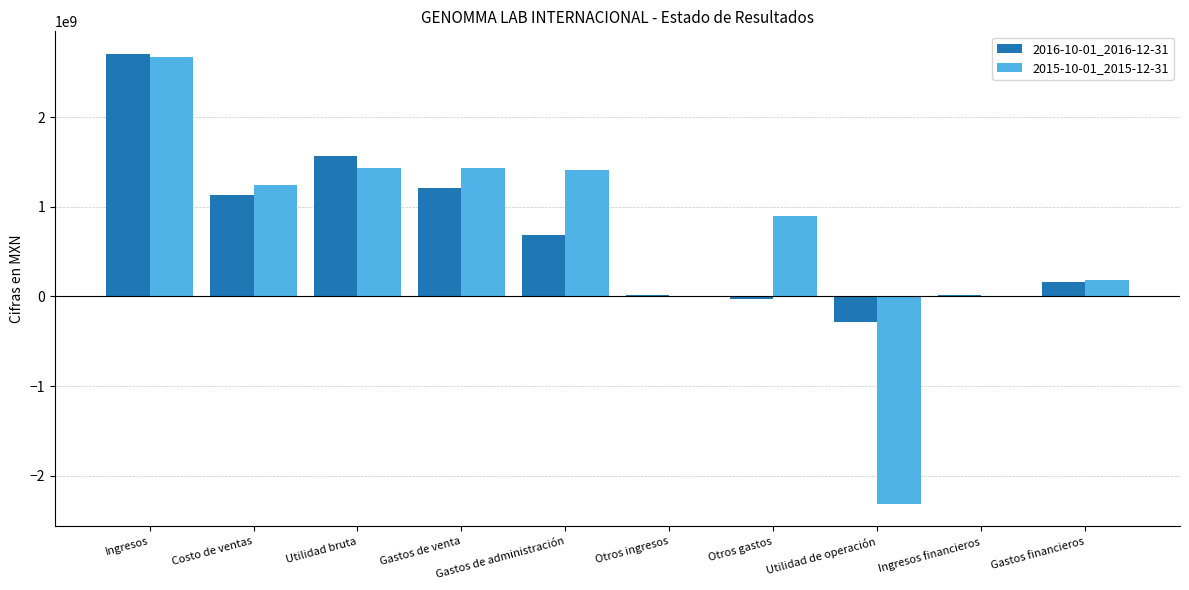

At which category is the sum across all series the highest?

Ingresos